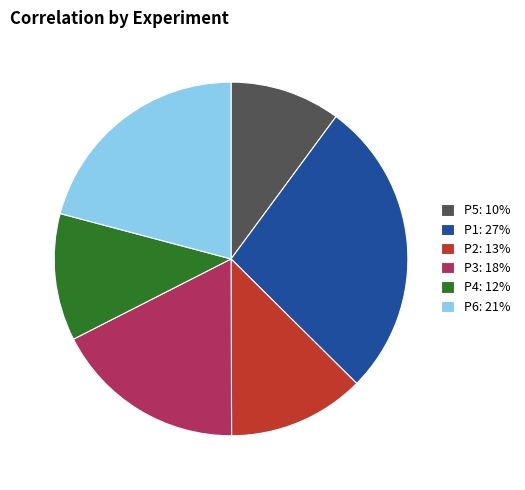

Does P3: 18% represent more than half of the total?

No